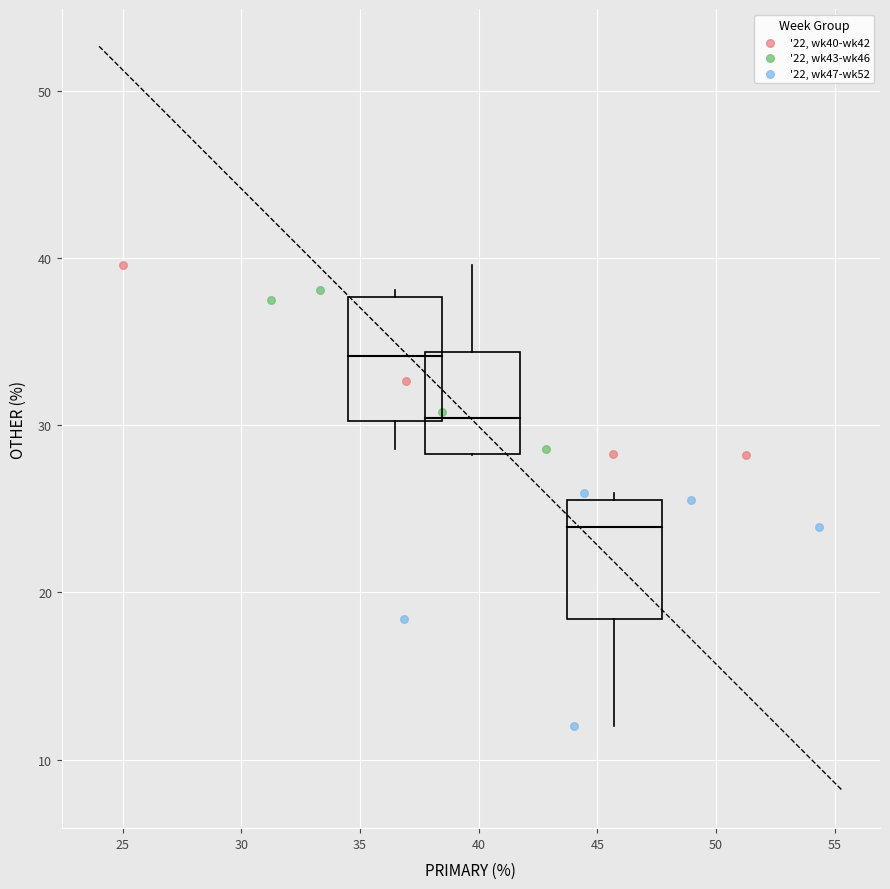

Which series has the widest spread of Y values?

'22, wk47-wk52